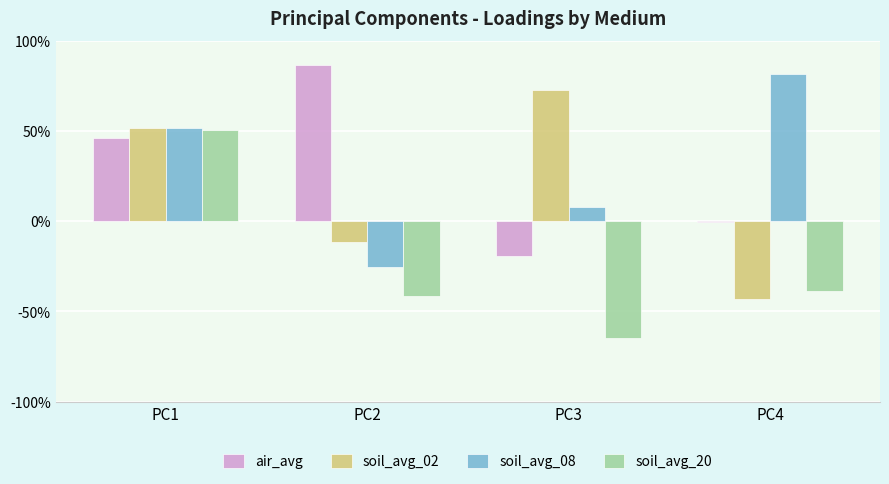

What are all the series names shown in the legend?

air_avg, soil_avg_02, soil_avg_08, soil_avg_20